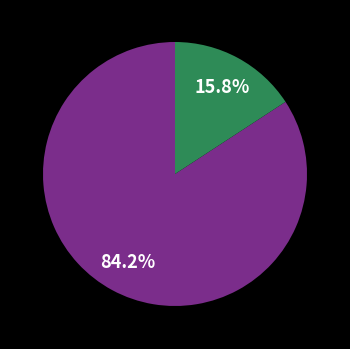

Does any single category account for the majority?

Yes